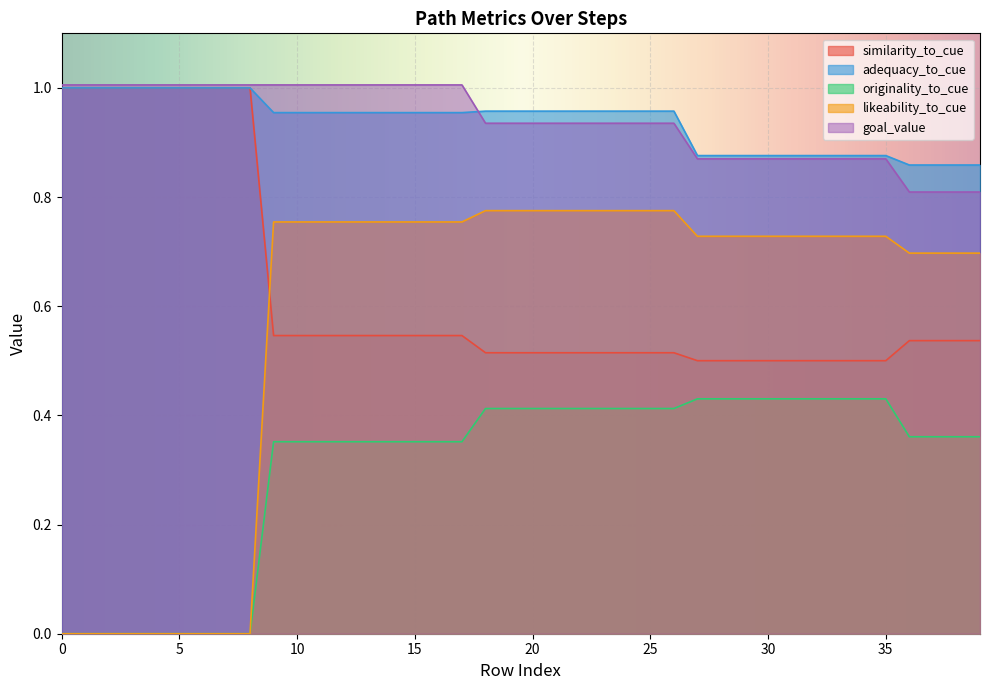

True or false: originality_to_cue and goal_value cross at least once.

False